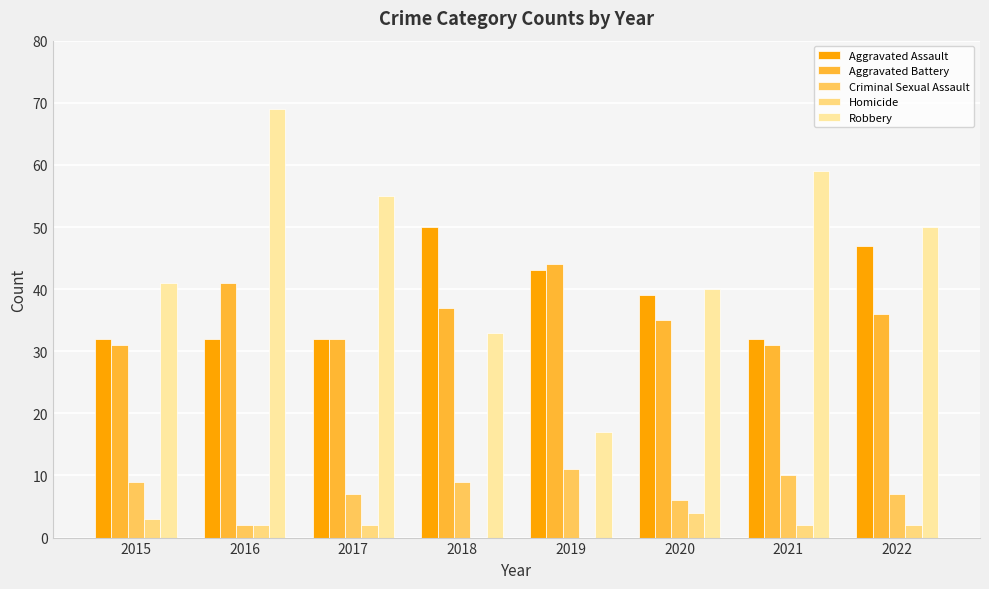

Read the Aggravated Battery value at 2022.

36